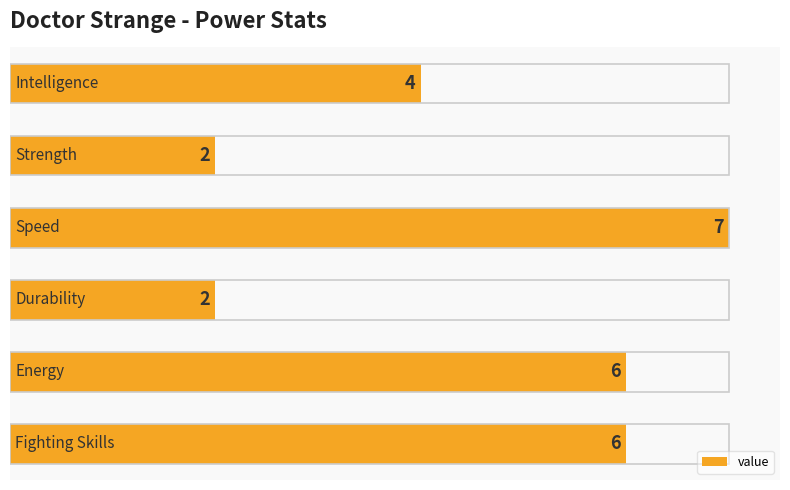

What is the difference between the maximum and minimum values?

5